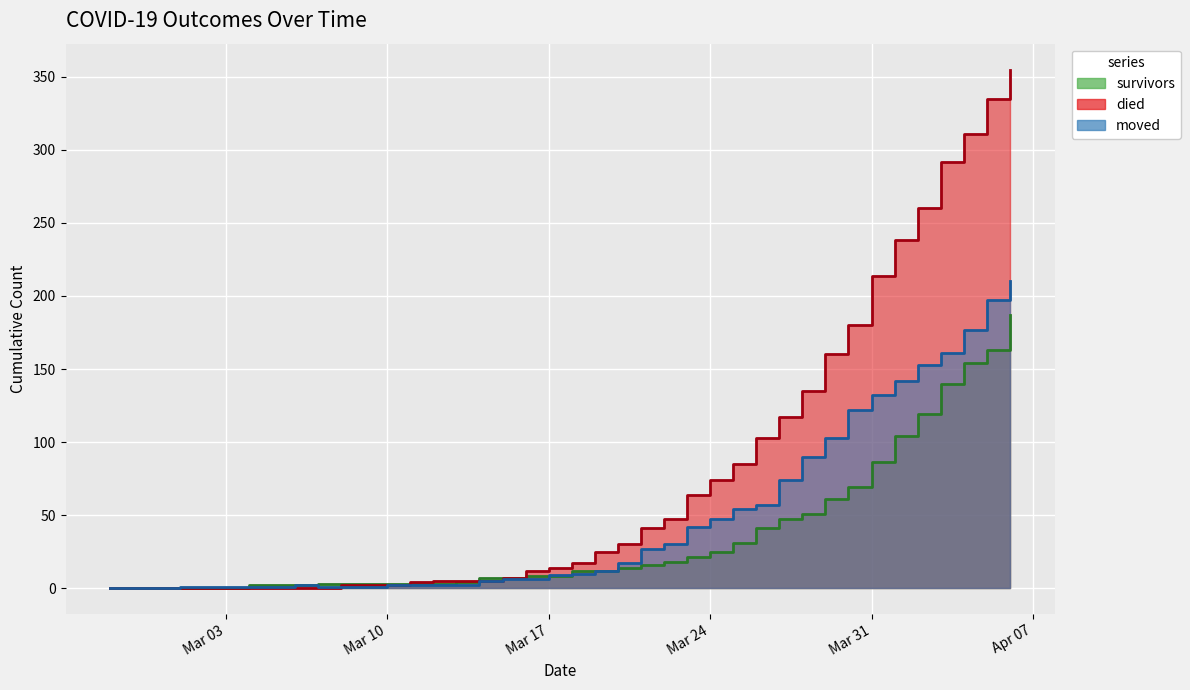

True or false: died and survivors intersect in this chart.

True